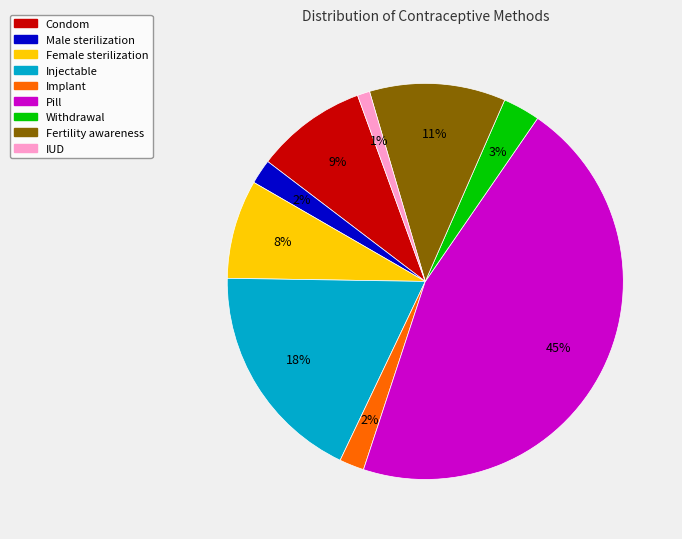

What is the largest slice in the pie chart?

Pill